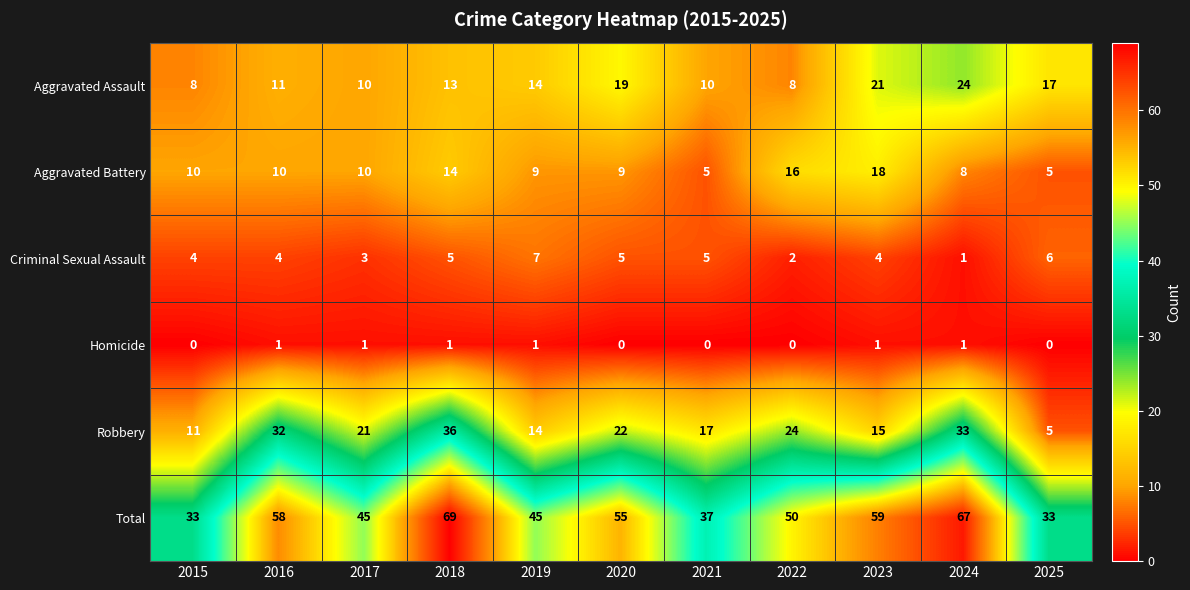

Which category has the highest value across all series?

2018